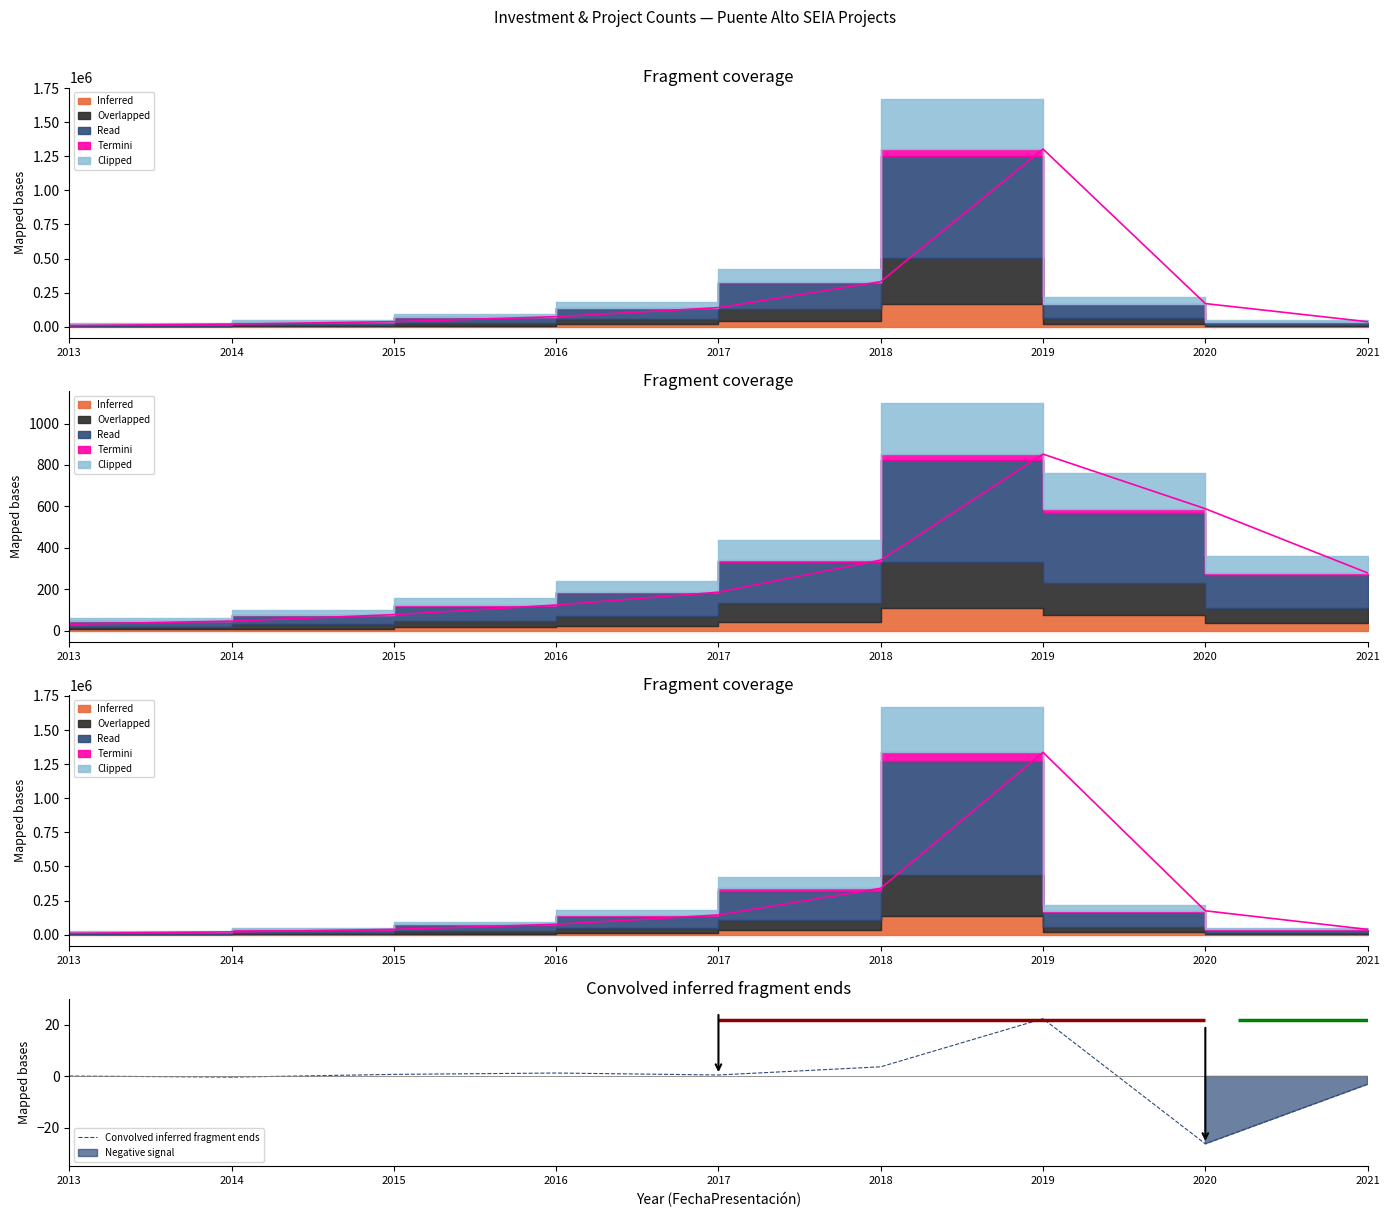

How many interior local valleys (lower than both neighbors) does the data have?

3